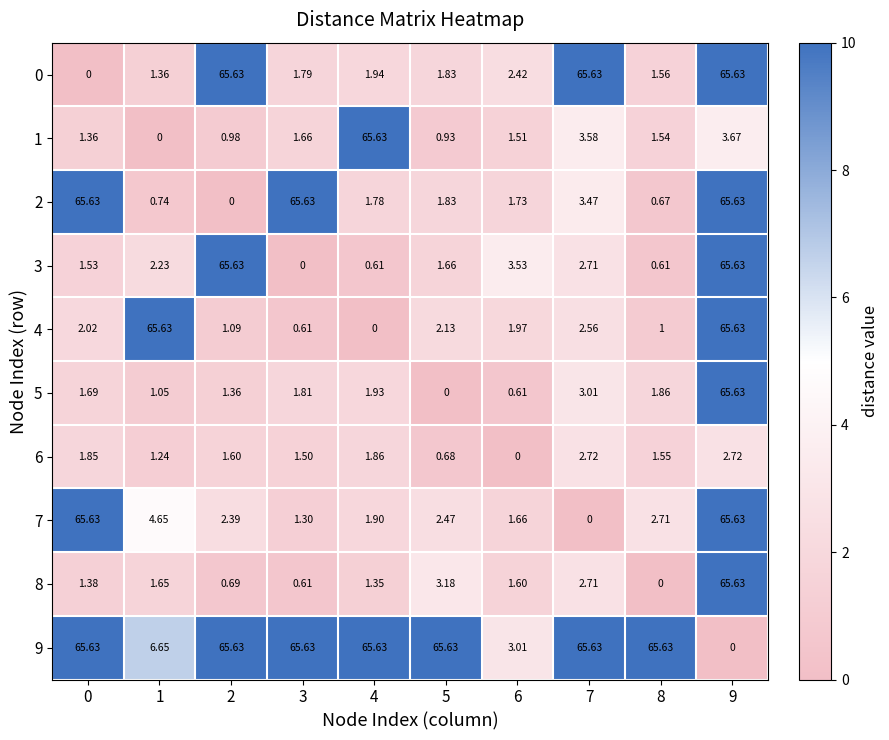

How many data points in 6 are above 1?

8